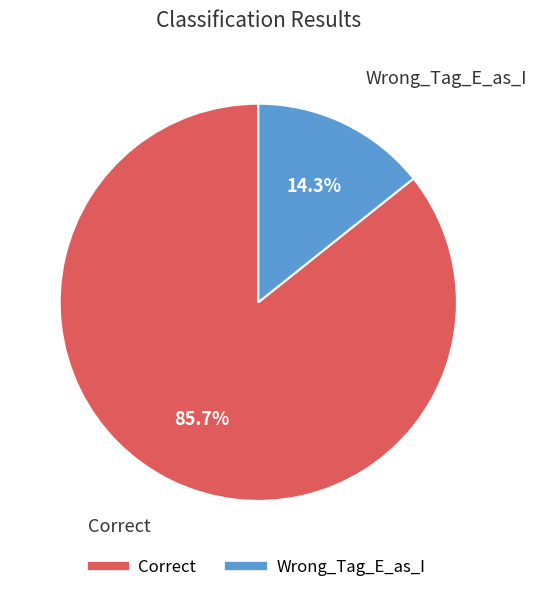

Is it true that Wrong_Tag_E_as_I is 14% of the pie?

True